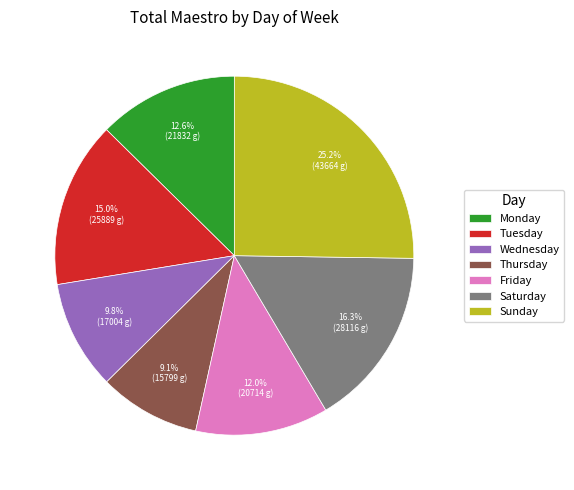

What percentage is NOT represented by Thursday?

90.9%